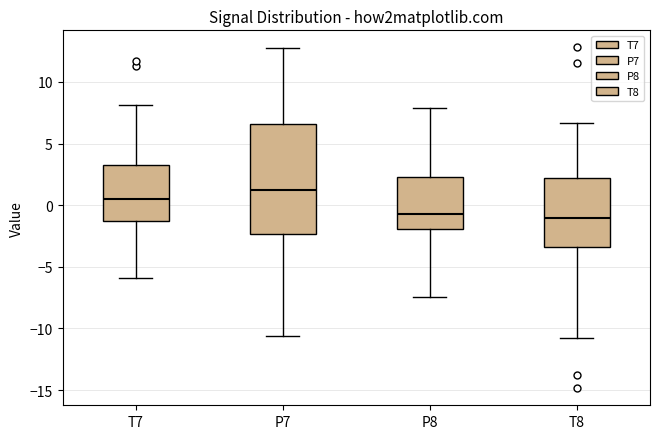

Where is the lower edge of the box for P7 on the y-axis? The values are not printed on the chart, so give them approximately, as read against the axis.

-2.5